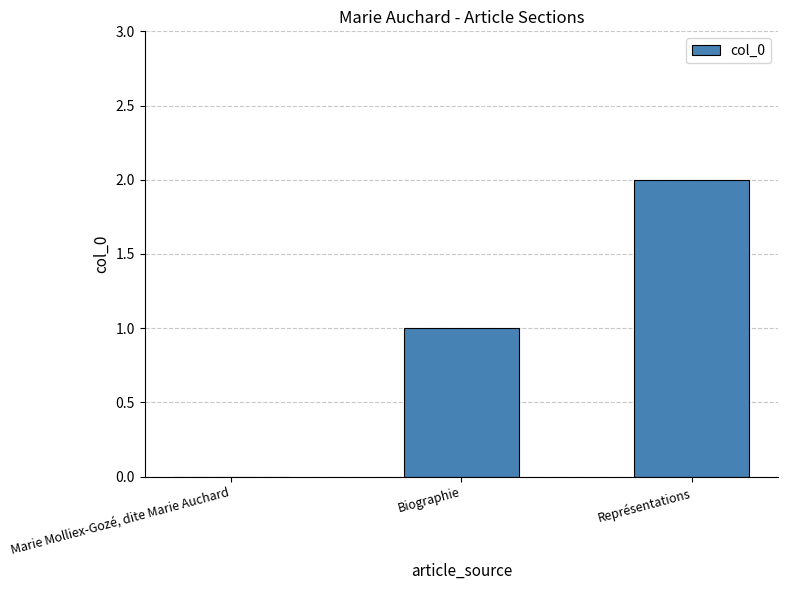

What is the sum of the values at Représentations and Biographie?

3